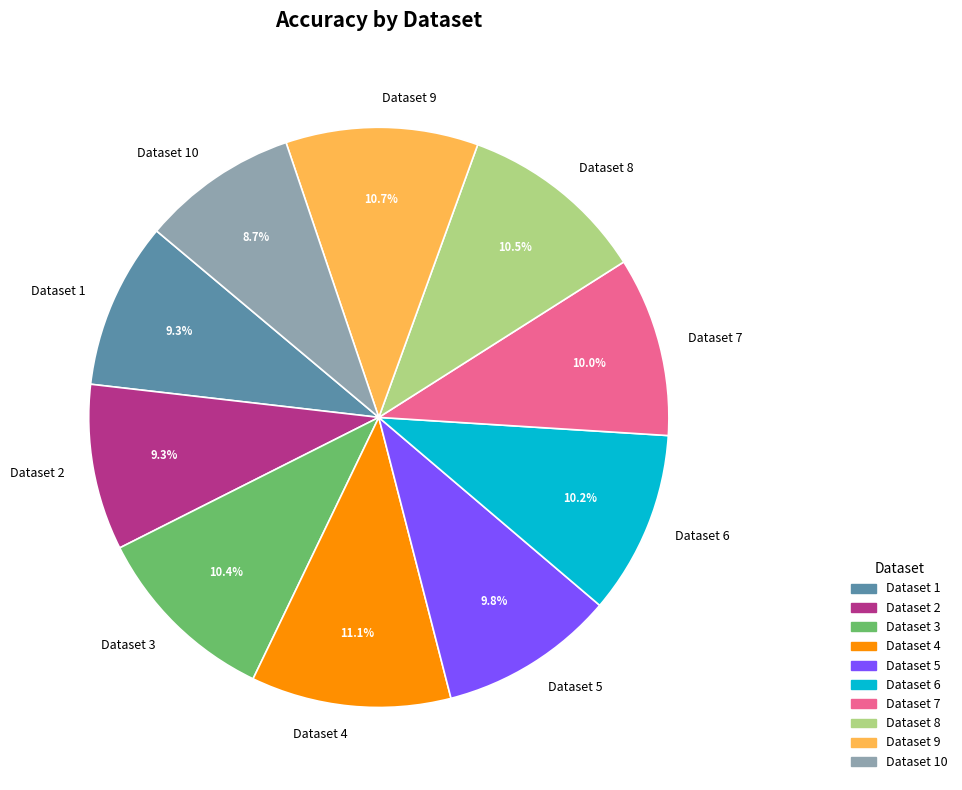

Does Dataset 7 account for over 50% of the chart?

No